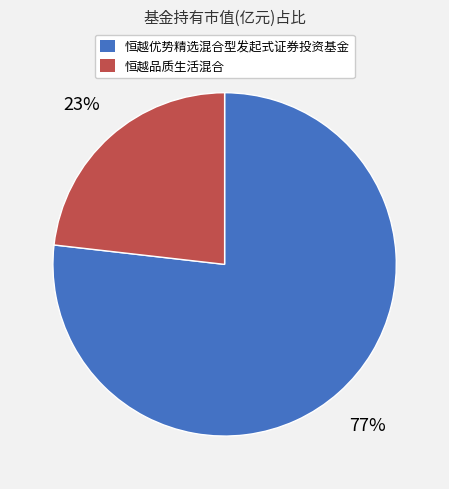

To the nearest percent, what is the difference between the largest and smallest slice percentages?

54%